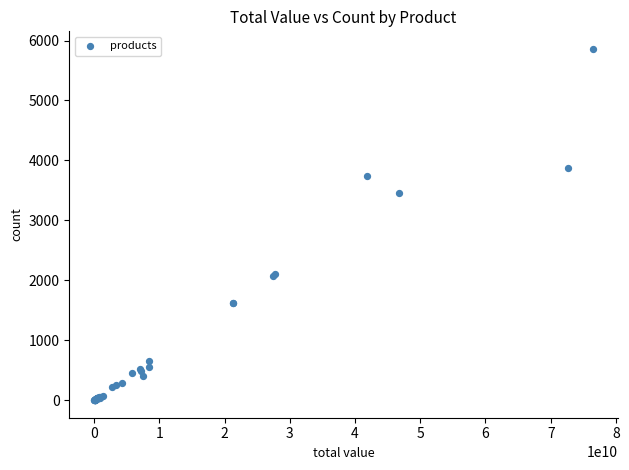

What Y value in the scatter plot is closest to 2931?

3461.5